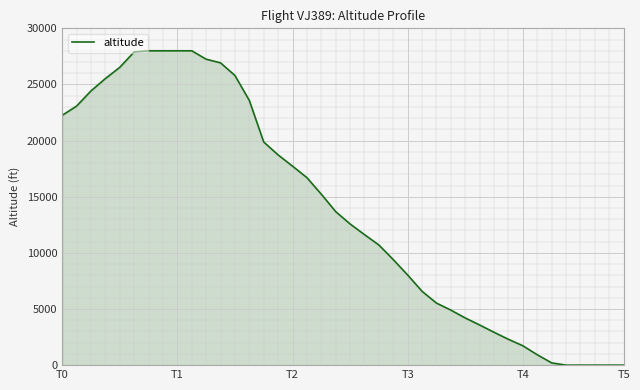

What is the maximum value shown in the chart?

28000